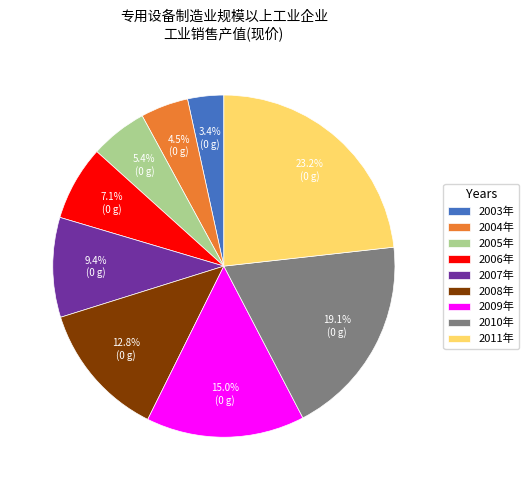

What percentage is NOT represented by 2010年?

80.9%